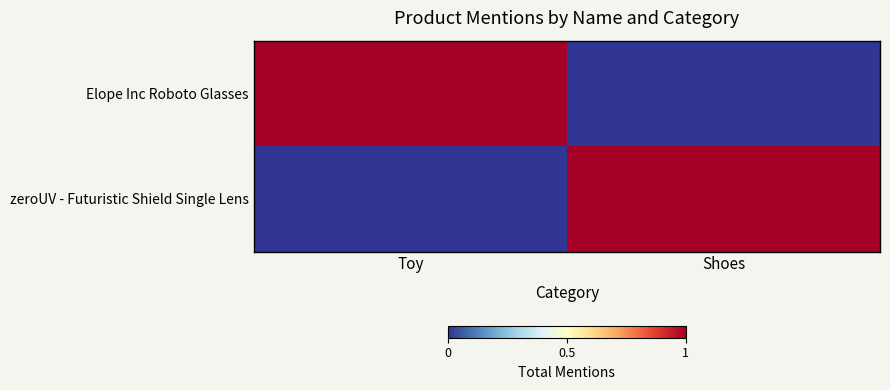

Reading left to right, what are all the values shown in this chart?

Elope Inc Roboto Glasses: Toy=1	Shoes=0
zeroUV - Futuristic Shield Single Lens: Toy=0	Shoes=1